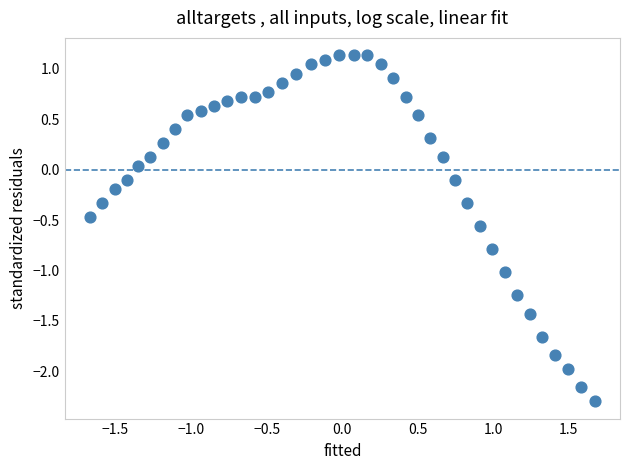

What is the range of Y values (max minus min)?

3.4